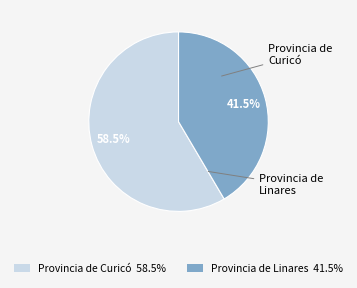

What percentage do Provincia de Curicó 58.5% and Provincia de Linares 41.5% together represent?

100.0%